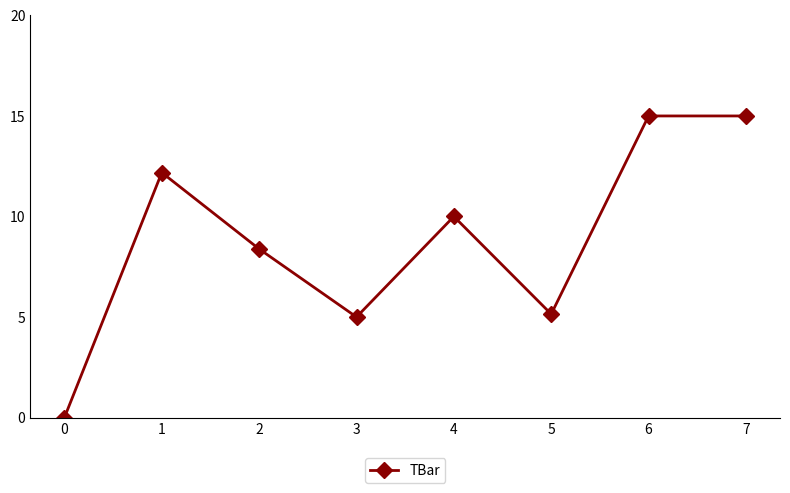

Between 6 and 5, which is larger?

6